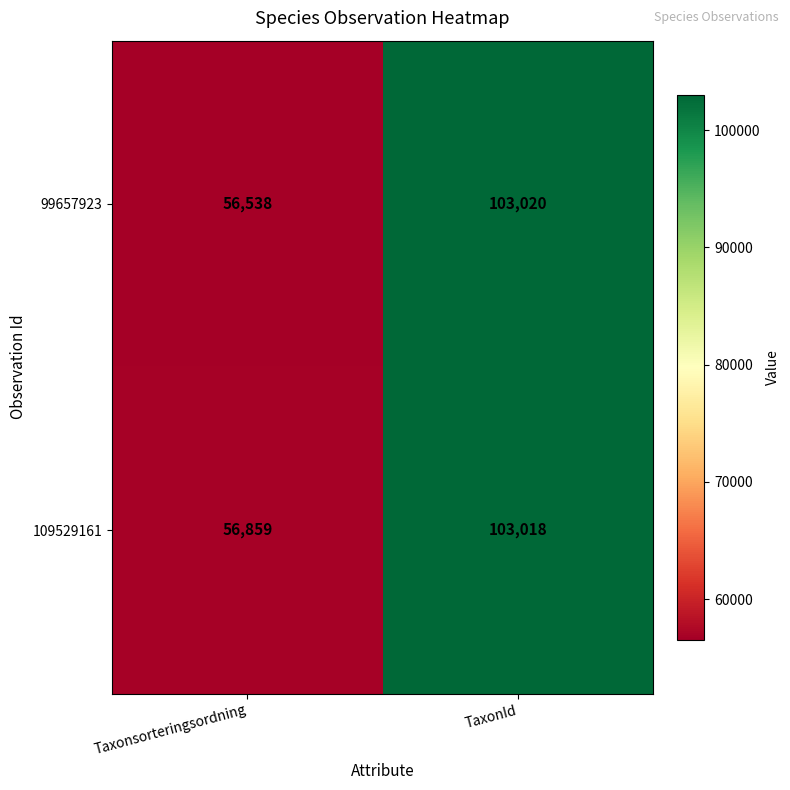

What is the total value across all series at Taxonsorteringsordning?

113397